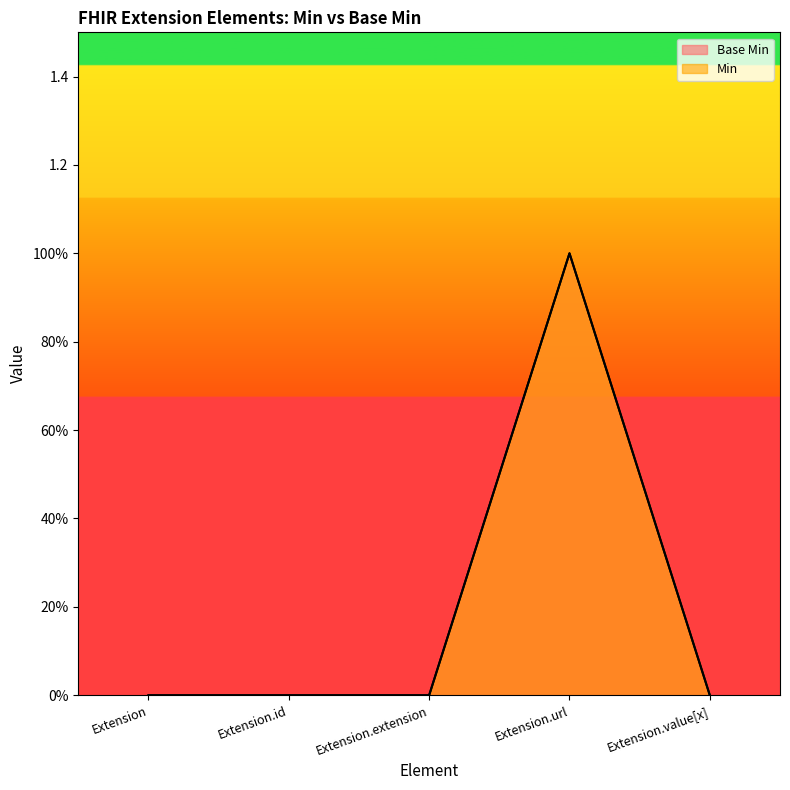

Which category has the lowest value across all series?

Extension